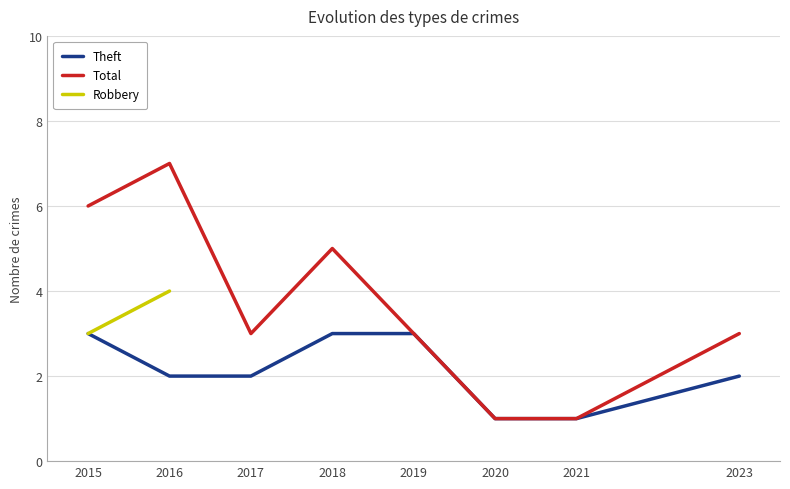

What is the average value of the Theft series?

2.1